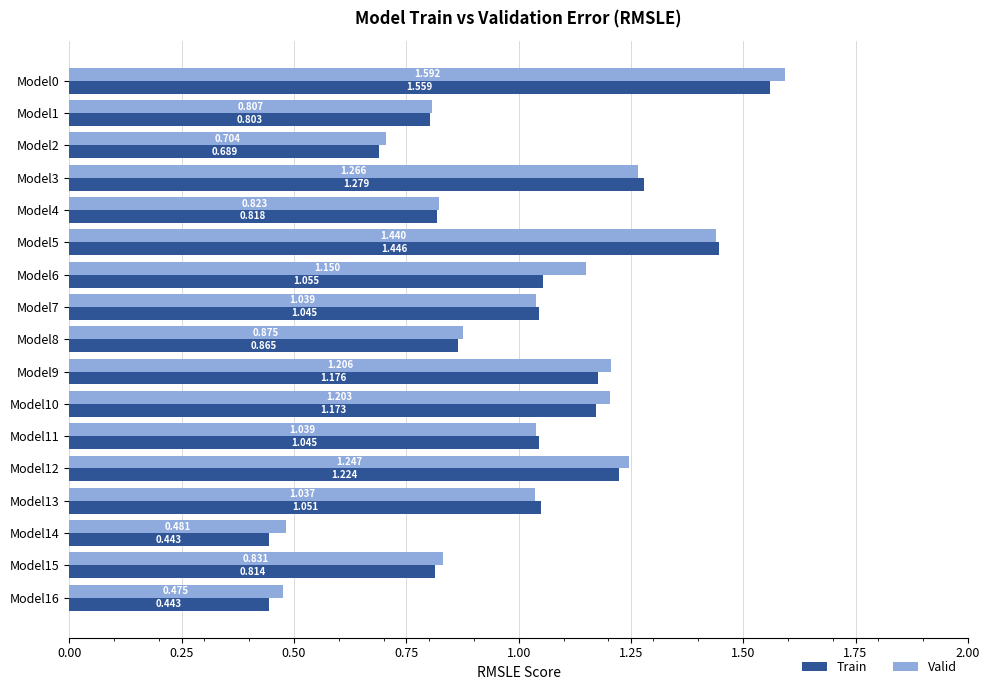

How many distinct data groups are displayed?

2